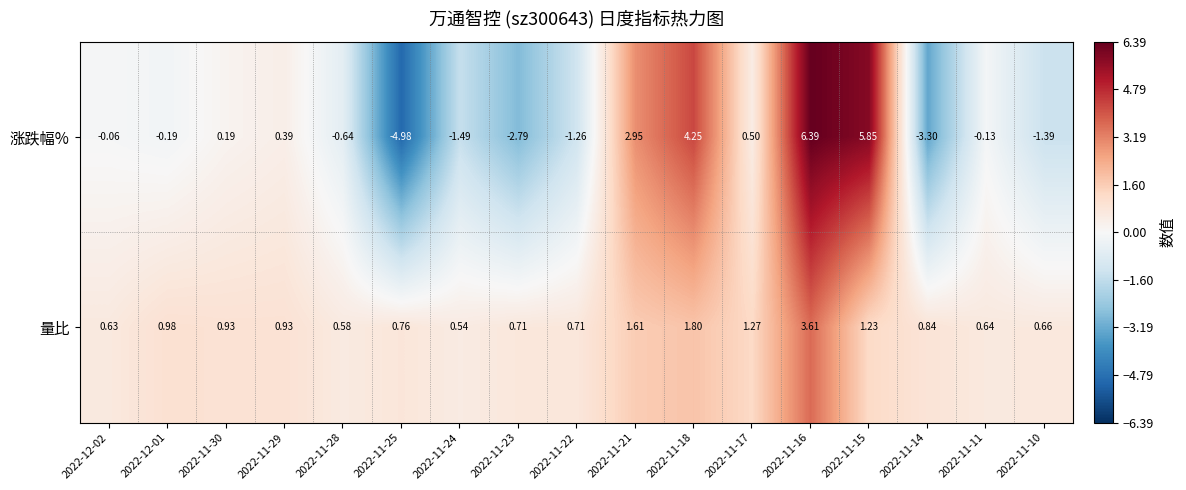

Rank the series by their average value, from lowest to highest.

涨跌幅%, 量比